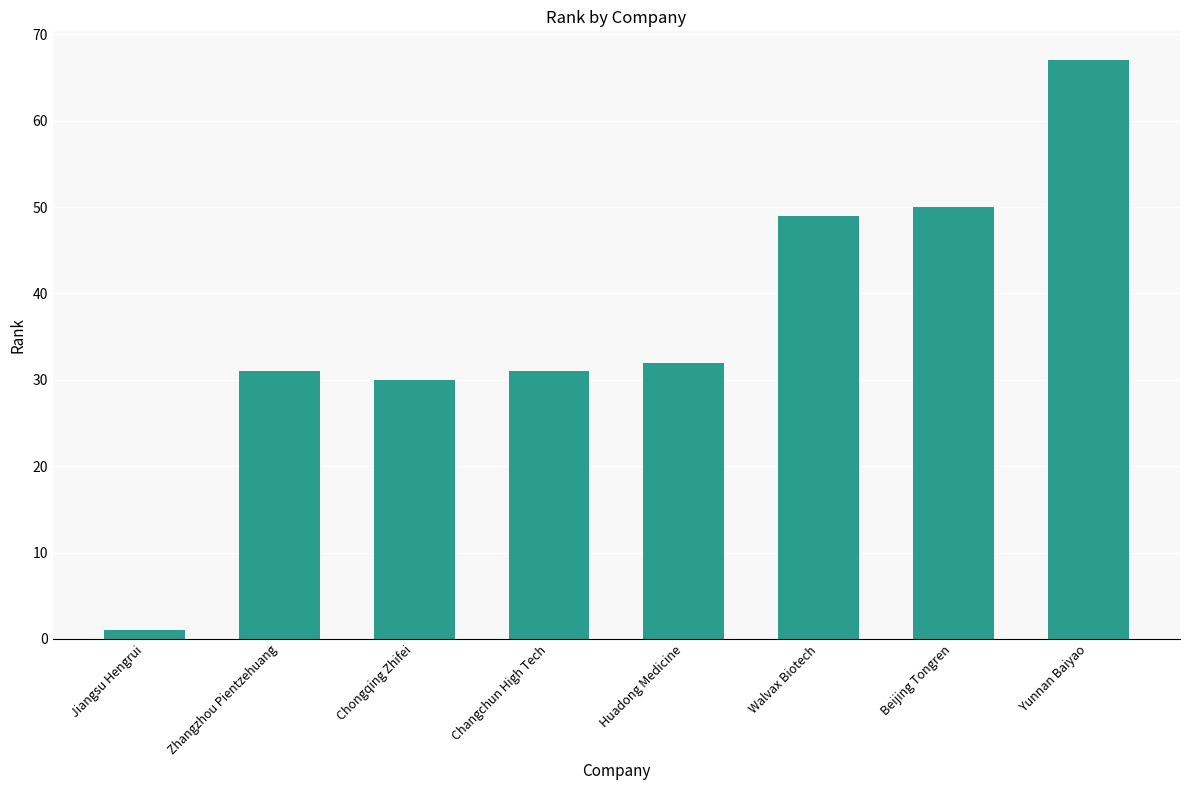

What is the label of the 4th bar from the left?

Changchun High Tech